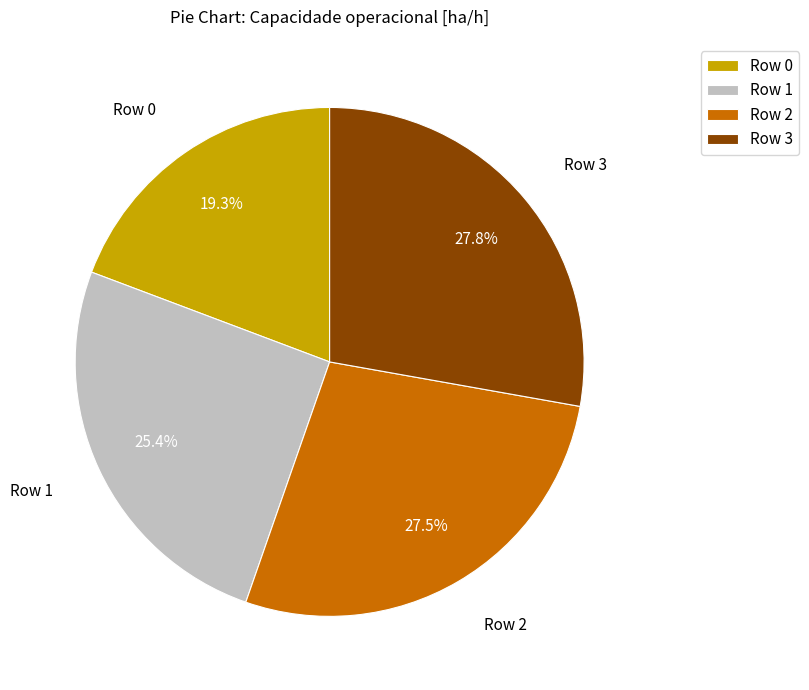

To the nearest percent, what is the combined percentage of Row 1 and Row 2?

53%